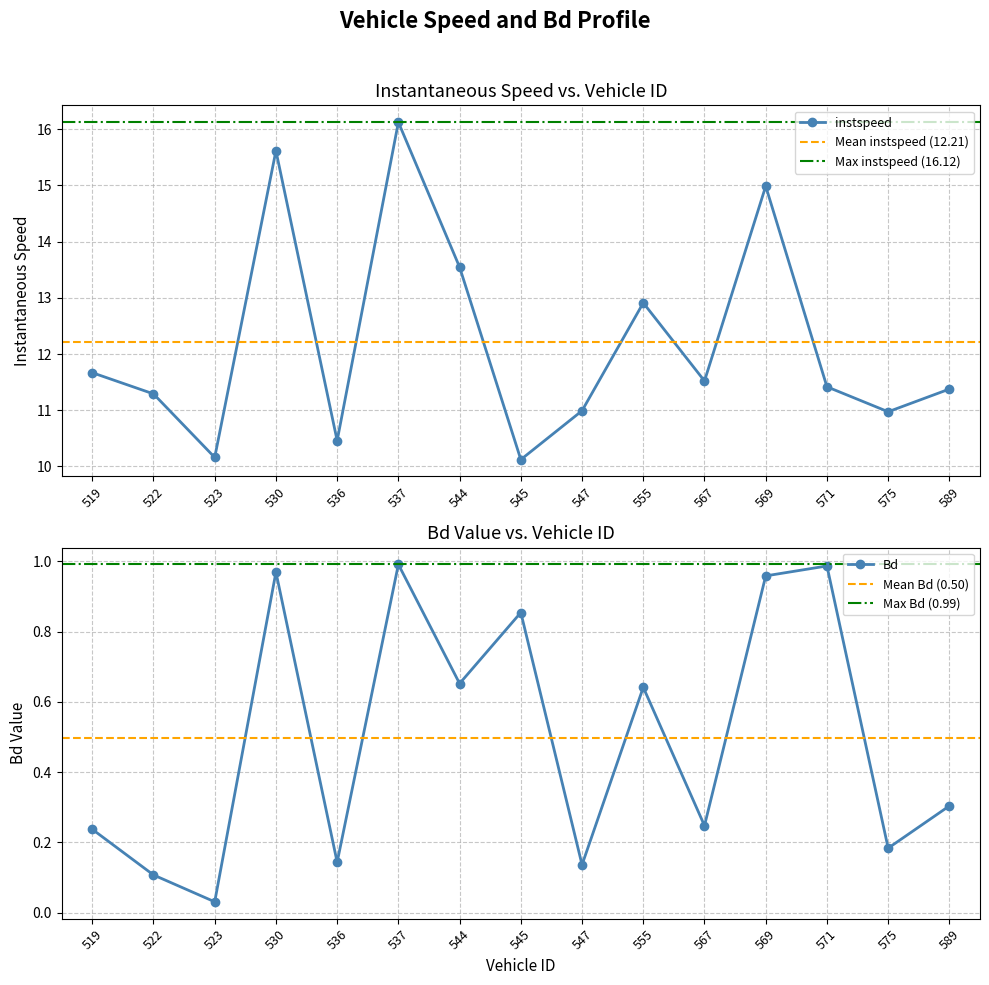

What are all the series names shown in the legend?

instspeed, Bd